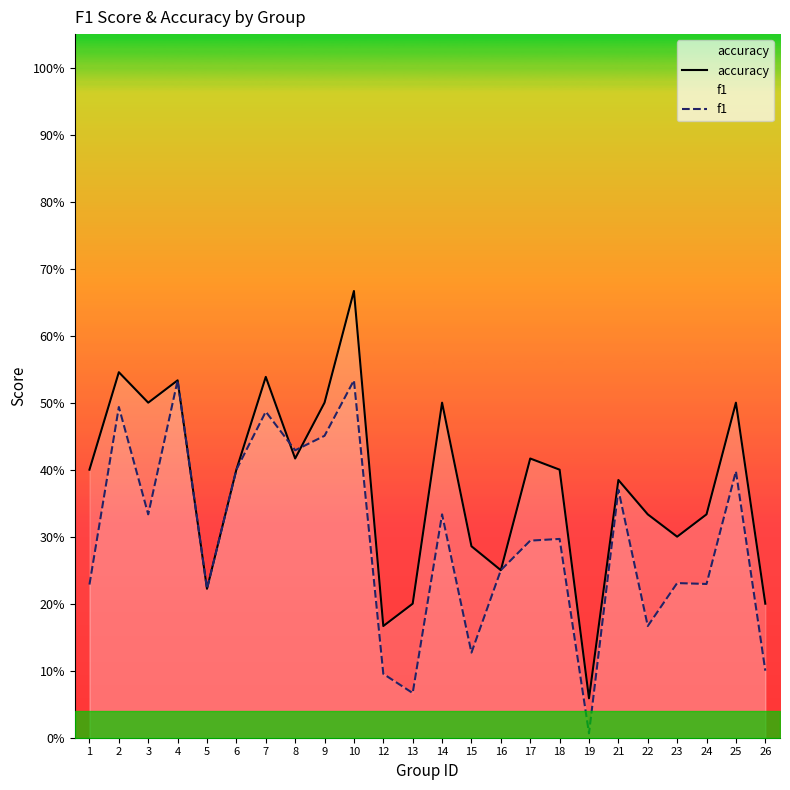

True or false: f1 has more than 0 interior local peaks.

True